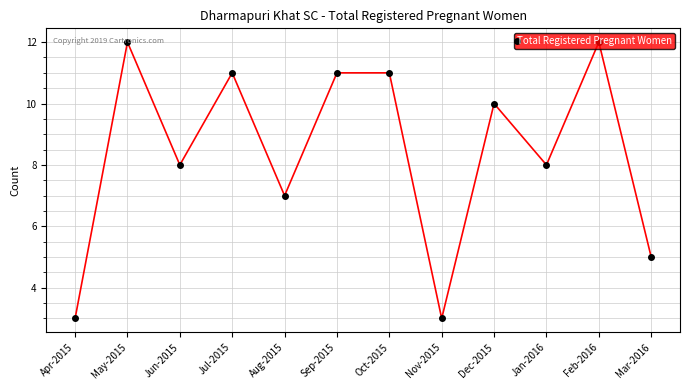

True or false: the data shows 9 at Aug-2015.

False